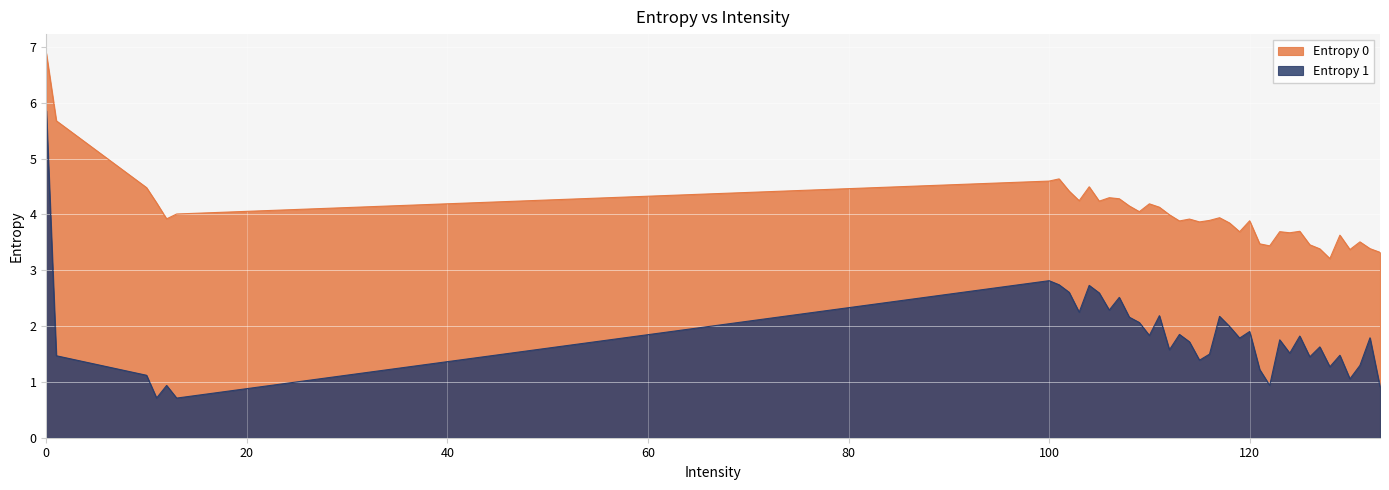

Does the chart display data point markers on the line(s)?

No